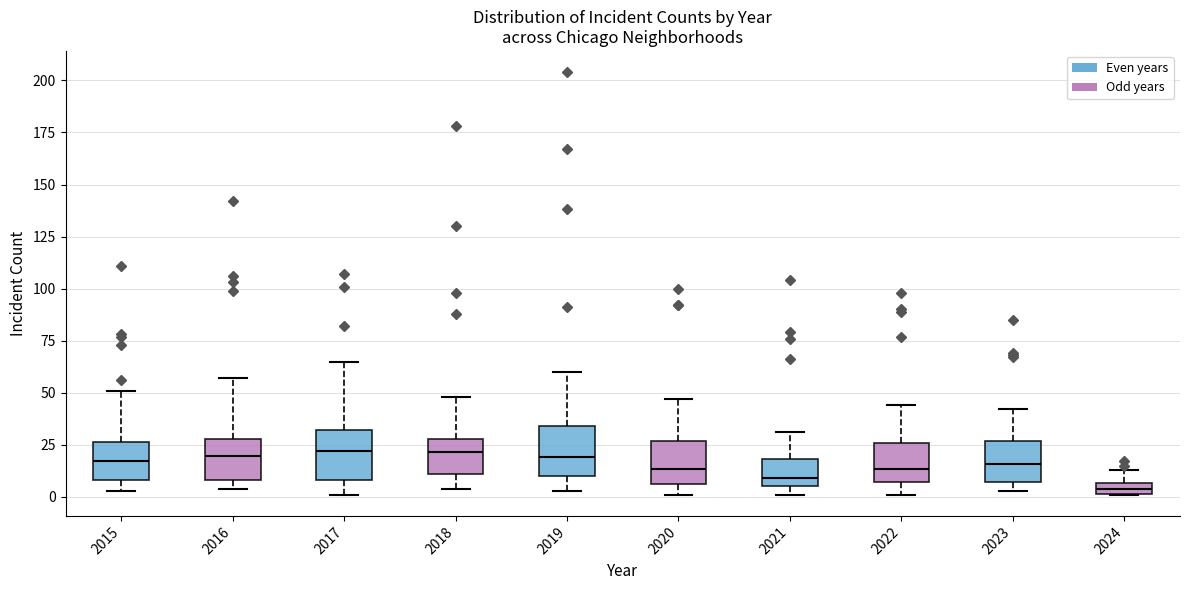

Which box's median line is the lowest?

2024